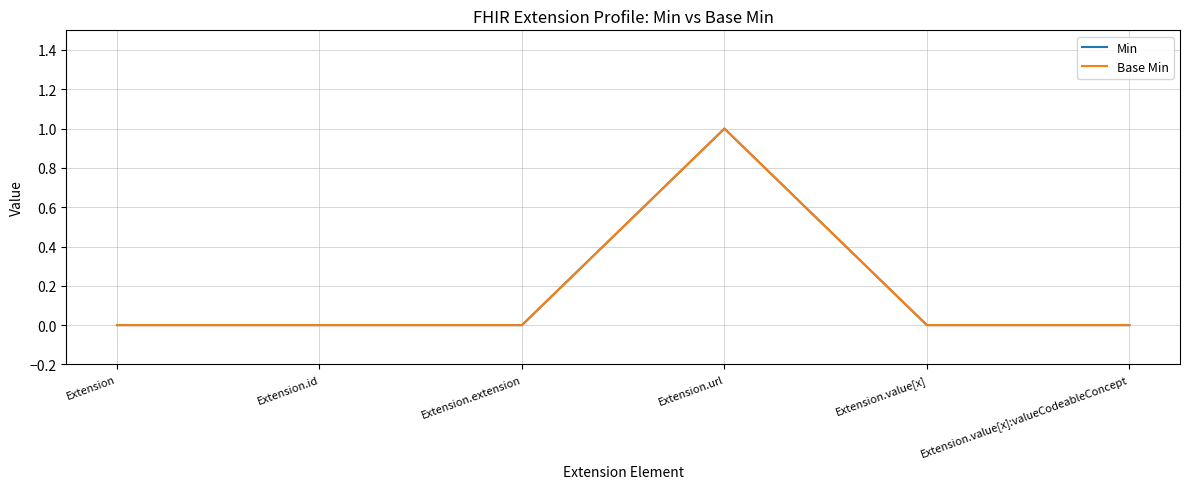

Does the chart display data point markers on the line(s)?

No